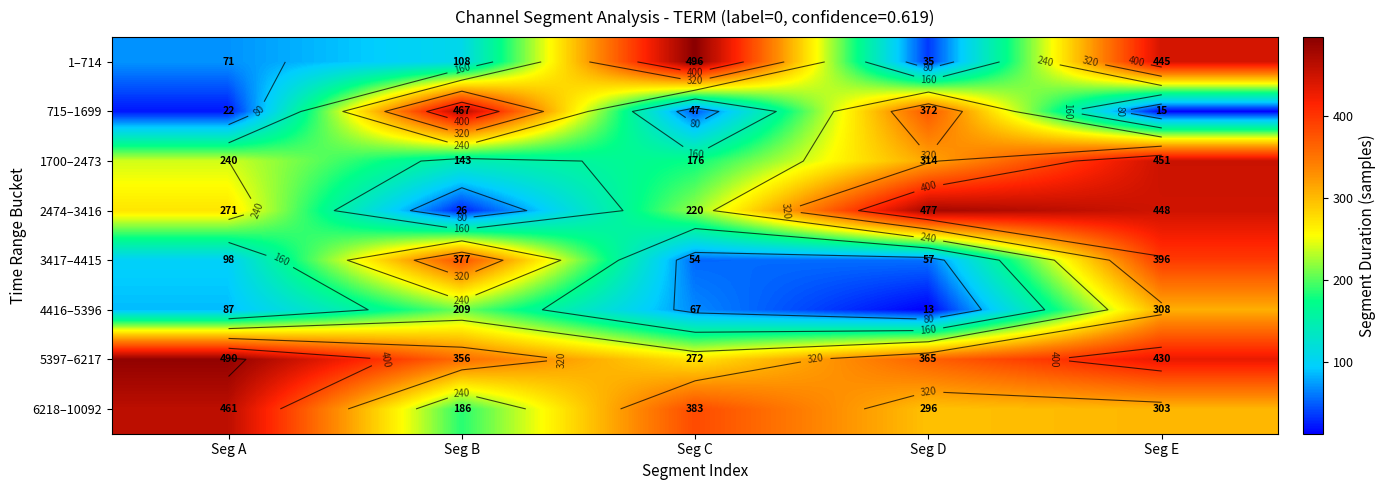

What is the sum of all 5397–6217 values?

1913